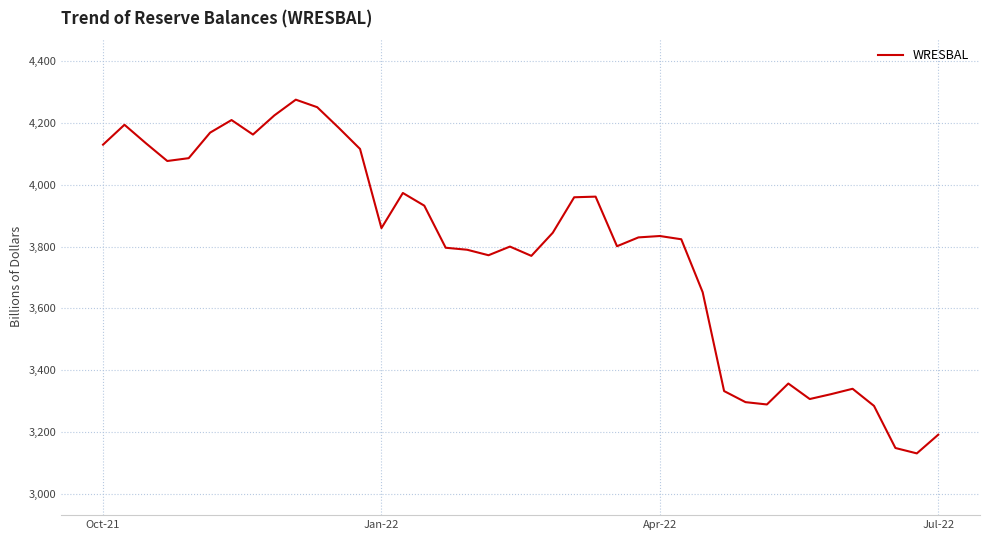

What is the maximum value shown in the chart?

4275.8